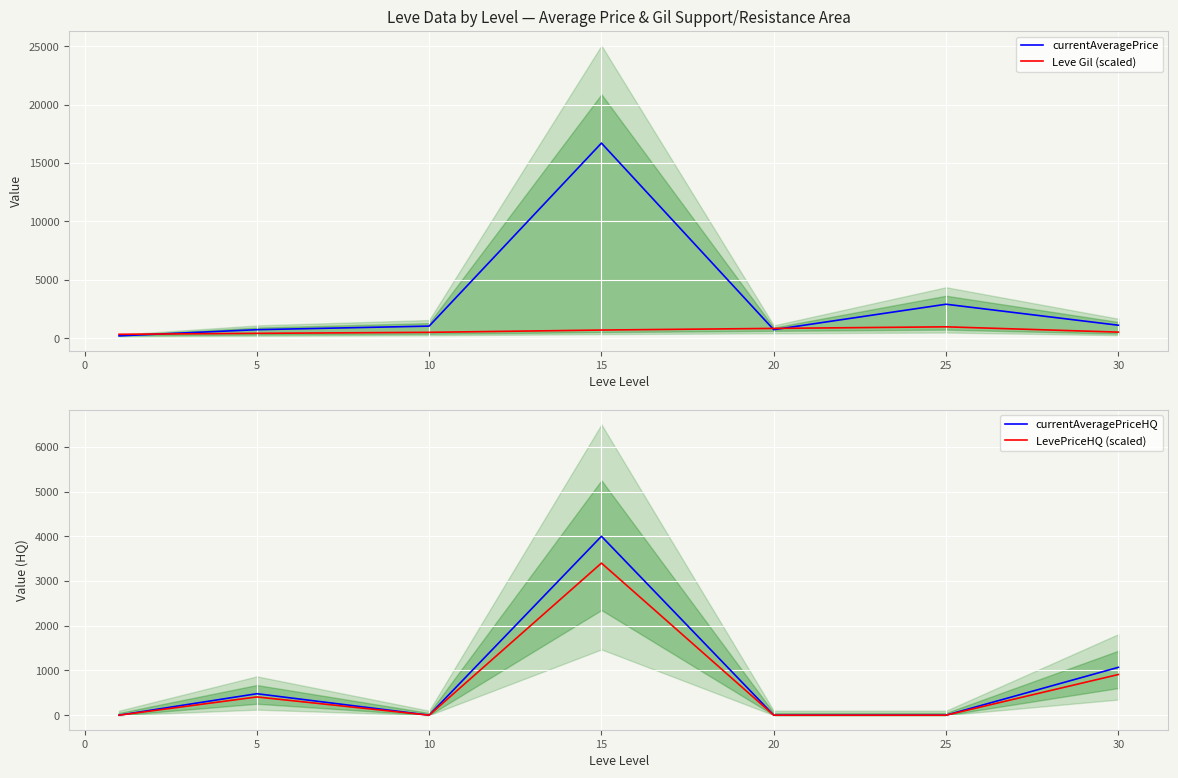

The value of LevePriceHQ (scaled) at 10 is 4674.6. True or false?

False